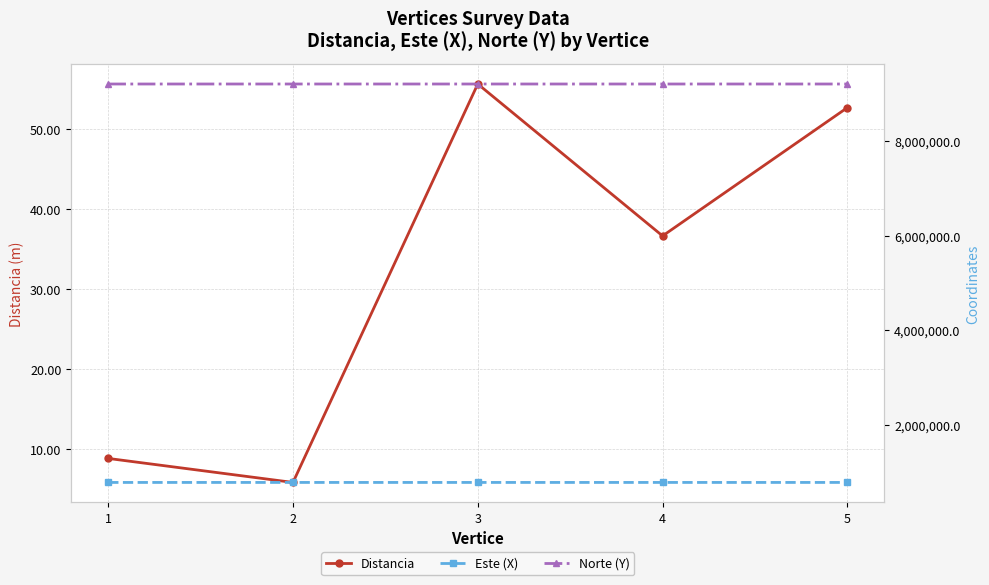

What is the value of the Distancia point at the 2nd from the left?

5.9